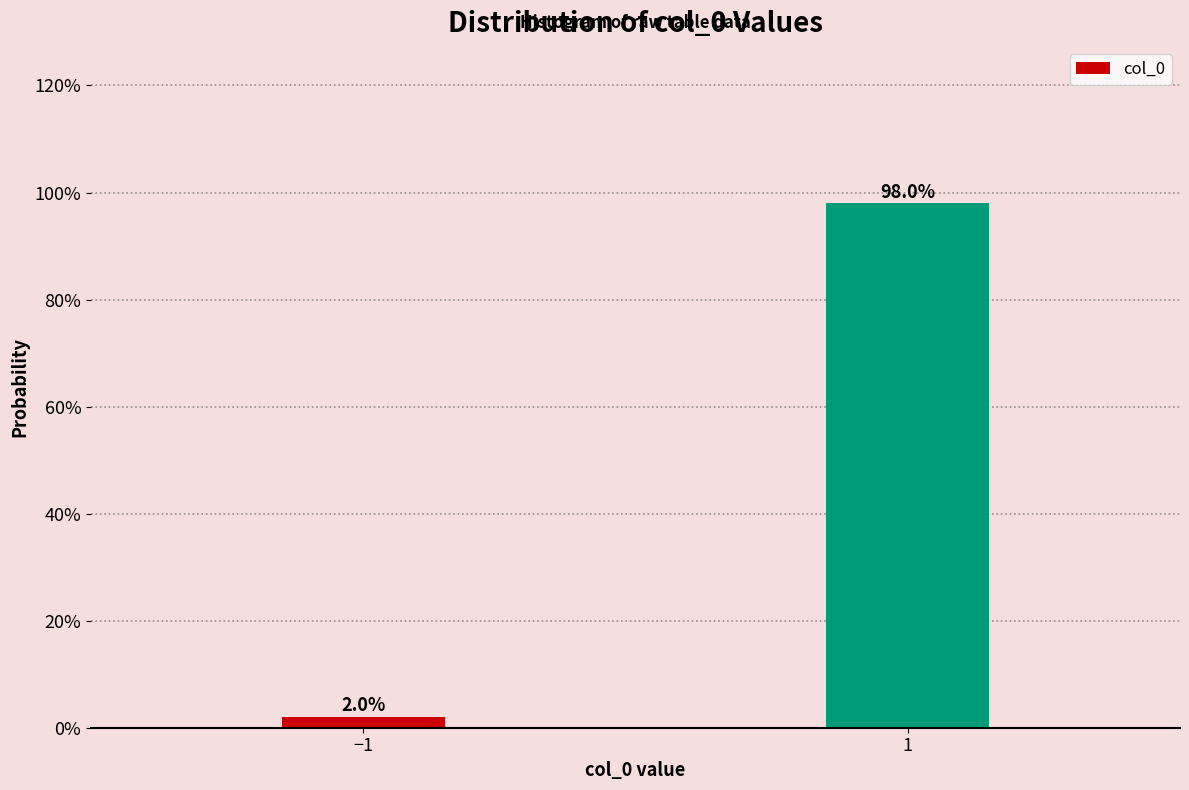

Reading right to left, what are all the values shown in this chart?

1=98	−1=2